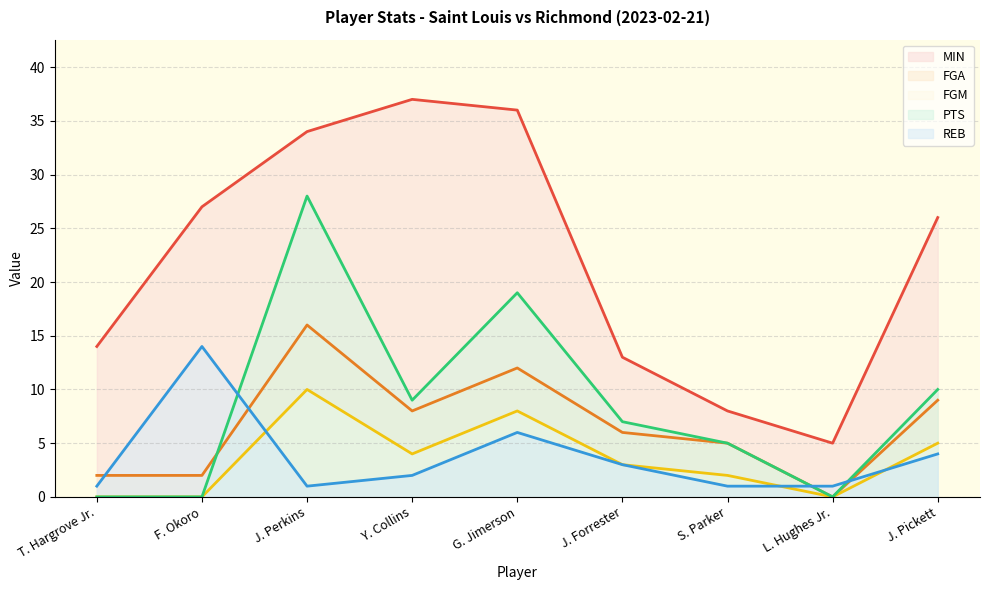

How many lines are shown in the chart?

5